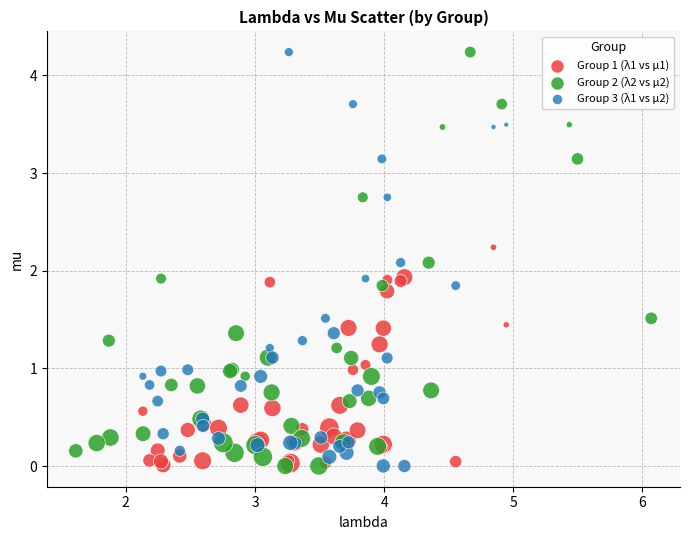

What are all the series names shown in the legend?

Group 1 (λ1 vs μ1), Group 2 (λ2 vs μ2), Group 3 (λ1 vs μ2)